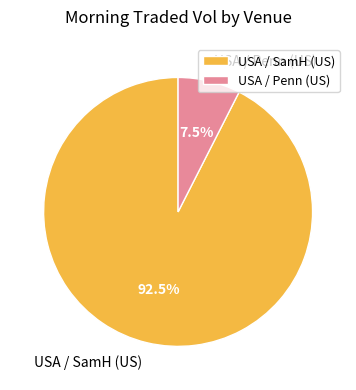

Does USA / Penn (US) account for over 50% of the chart?

No